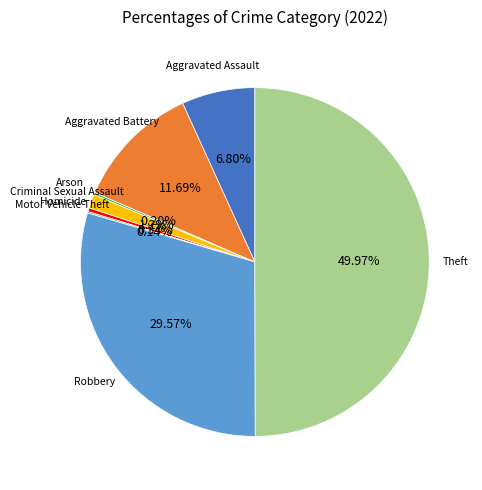

Which category has the biggest portion of the pie?

Theft